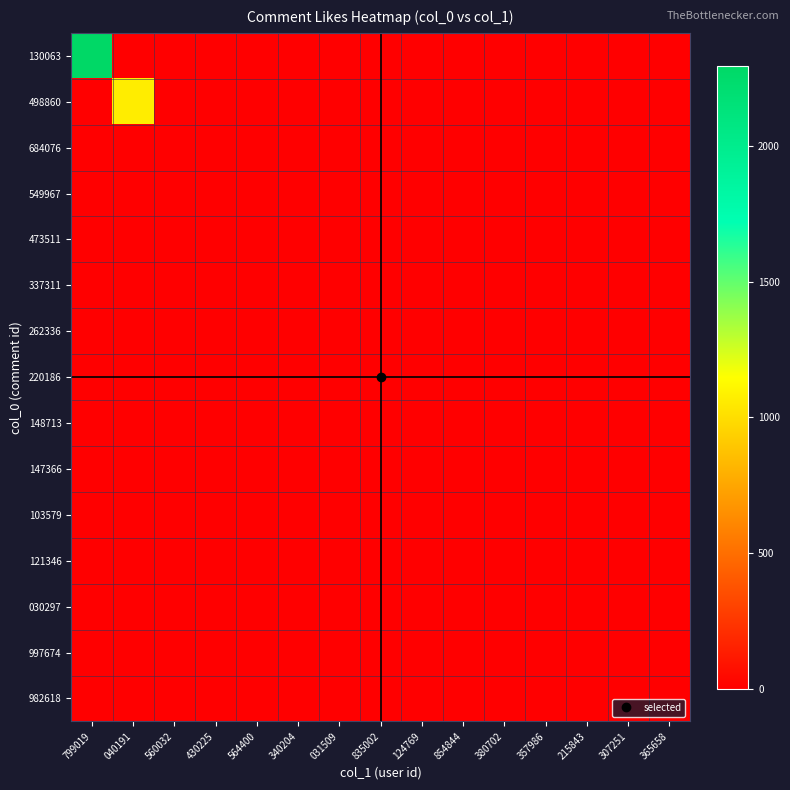

Rank the series at 560032 from highest to lowest value.

130063, 498860, 684076, 549967, 473511, 337311, 262336, 220186, 148713, 147366, 103579, 121346, 030297, 997674, 982618